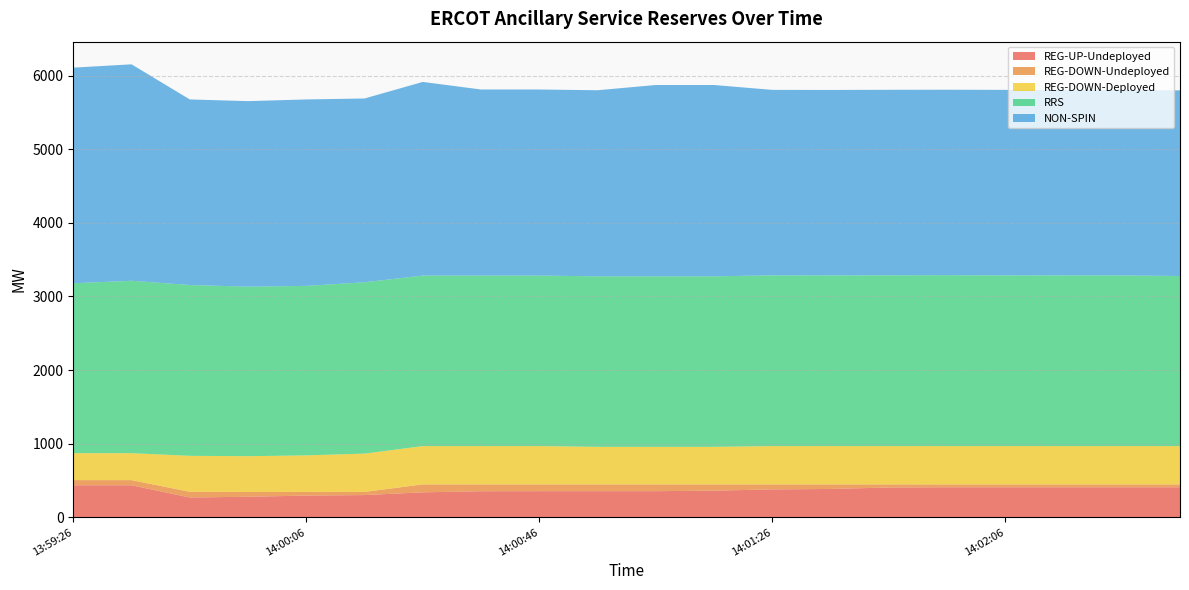

Reading right to left, list all the values displayed in this chart.

REG-UP-Undeployed: 14:02:34=409	14:02:26=409	14:02:14=409	14:02:06=409	14:01:54=409	14:01:46=406	14:01:34=386	14:01:26=380	14:01:14=363	14:01:06=356	14:00:54=356	14:00:46=356	14:00:34=355	14:00:26=340	14:00:14=303	14:00:06=296	13:59:54=280	13:59:46=270	13:59:34=436	13:59:26=436
REG-DOWN-Undeployed: 14:02:34=39	14:02:26=39	14:02:14=39	14:02:06=39	14:01:54=39	14:01:46=42	14:01:34=62	14:01:26=68	14:01:14=85	14:01:06=92	14:00:54=92	14:00:46=92	14:00:34=93	14:00:26=108	14:00:14=43	14:00:06=50	13:59:54=65	13:59:46=78	13:59:34=70	13:59:26=70
REG-DOWN-Deployed: 14:02:34=520	14:02:26=520	14:02:14=520	14:02:06=520	14:01:54=520	14:01:46=520	14:01:34=520	14:01:26=520	14:01:14=510	14:01:06=510	14:00:54=510	14:00:46=520	14:00:34=520	14:00:26=520	14:00:14=520	14:00:06=496	13:59:54=486	13:59:46=488	13:59:34=366	13:59:26=366
RRS: 14:02:34=2310	14:02:26=2318	14:02:14=2318	14:02:06=2319	14:01:54=2321	14:01:46=2320	14:01:34=2318	14:01:26=2319	14:01:14=2316	14:01:06=2316	14:00:54=2316	14:00:46=2316	14:00:34=2316	14:00:26=2316	14:00:14=2327	14:00:06=2302	13:59:54=2302	13:59:46=2320	13:59:34=2341	13:59:26=2308
NON-SPIN: 14:02:34=2521	14:02:26=2519	14:02:14=2519	14:02:06=2519	14:01:54=2519	14:01:46=2519	14:01:34=2519	14:01:26=2519	14:01:14=2598	14:01:06=2598	14:00:54=2527	14:00:46=2527	14:00:34=2527	14:00:26=2630	14:00:14=2496	14:00:06=2532	13:59:54=2520	13:59:46=2520	13:59:34=2940	13:59:26=2928